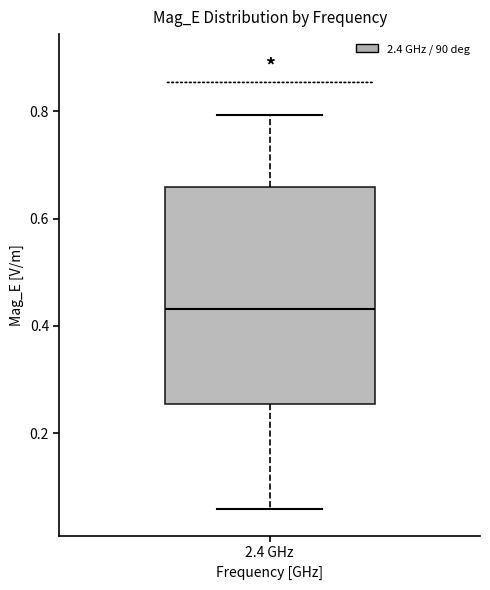

Where is the lower edge of the box for 2.4 GHz on the y-axis? The values are not printed on the chart, so give them approximately, as read against the axis.

0.26